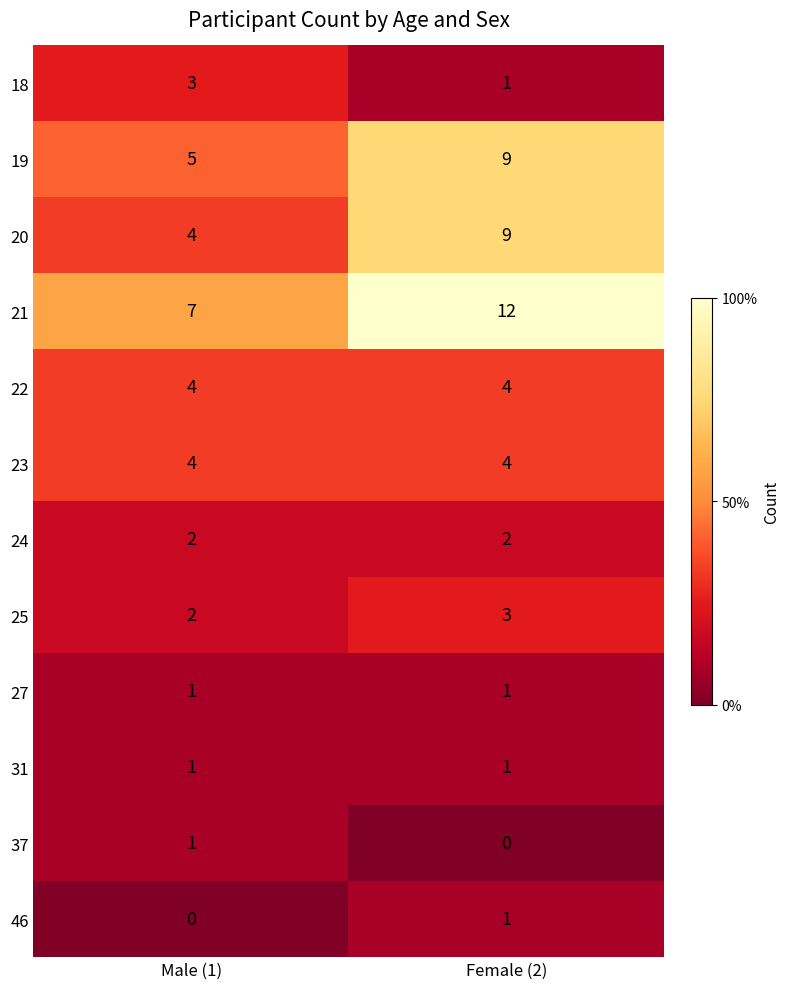

At which category is the sum across all series the highest?

Female (2)